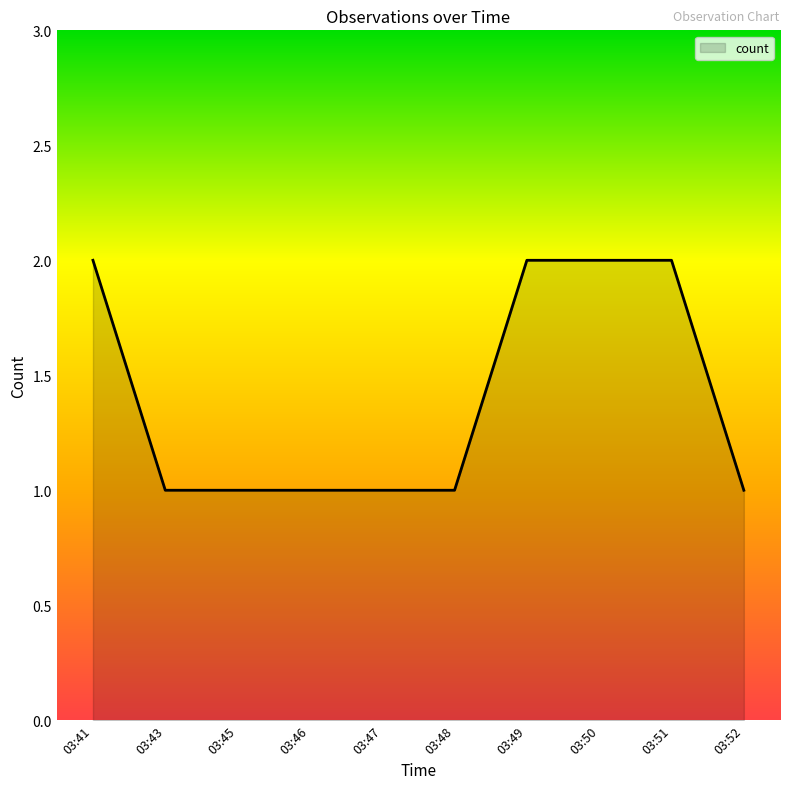

What is the maximum value shown in the chart?

2